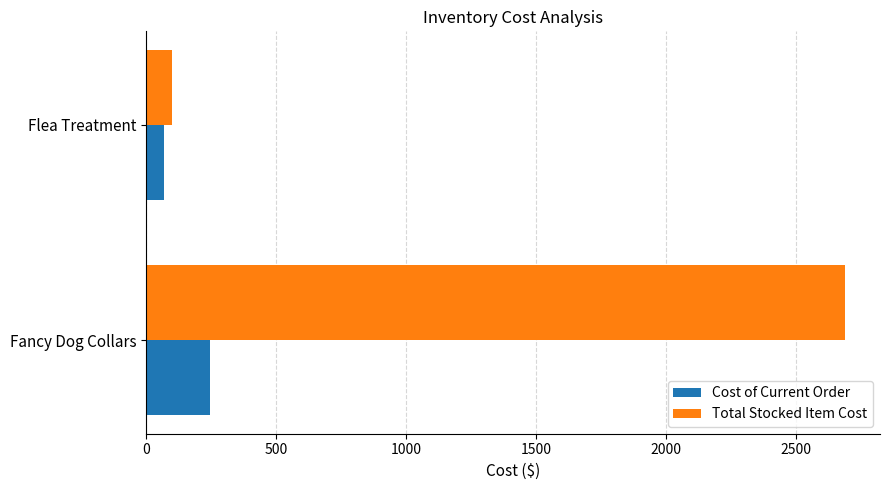

How many values in the Cost of Current Order series are below 244?

1